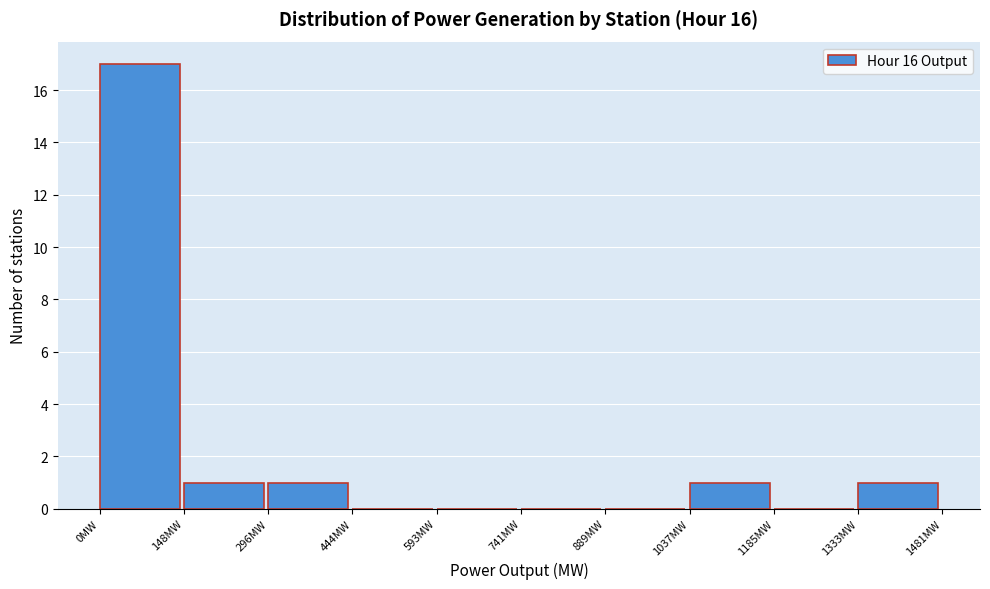

Reading left to right, list every bar in this chart as the range it spans on the x-axis followed by its height. Neither the bar edges nor the heights are printed on the chart, so give them approximately, as read against the axes.

0 to 140: 17
140 to 300: 1
300 to 440: 1
440 to 600: 0
600 to 740: 0
740 to 880: 0
880 to 1040: 0
1040 to 1180: 1
1180 to 1340: 0
1340 to 1480: 1